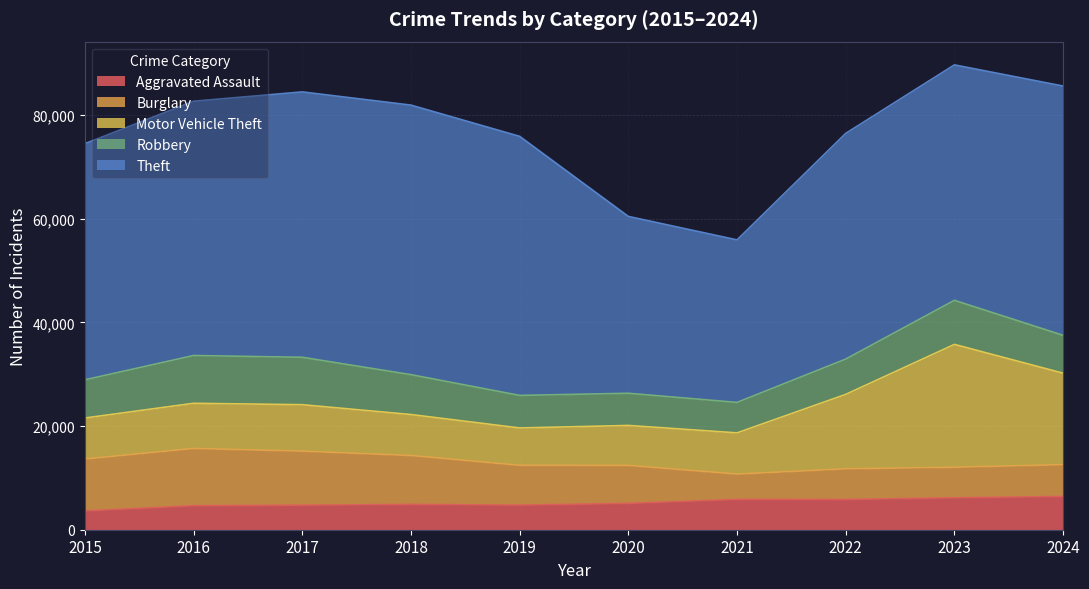

Between 2016 and 2023, which series saw the biggest shift?

Motor Vehicle Theft